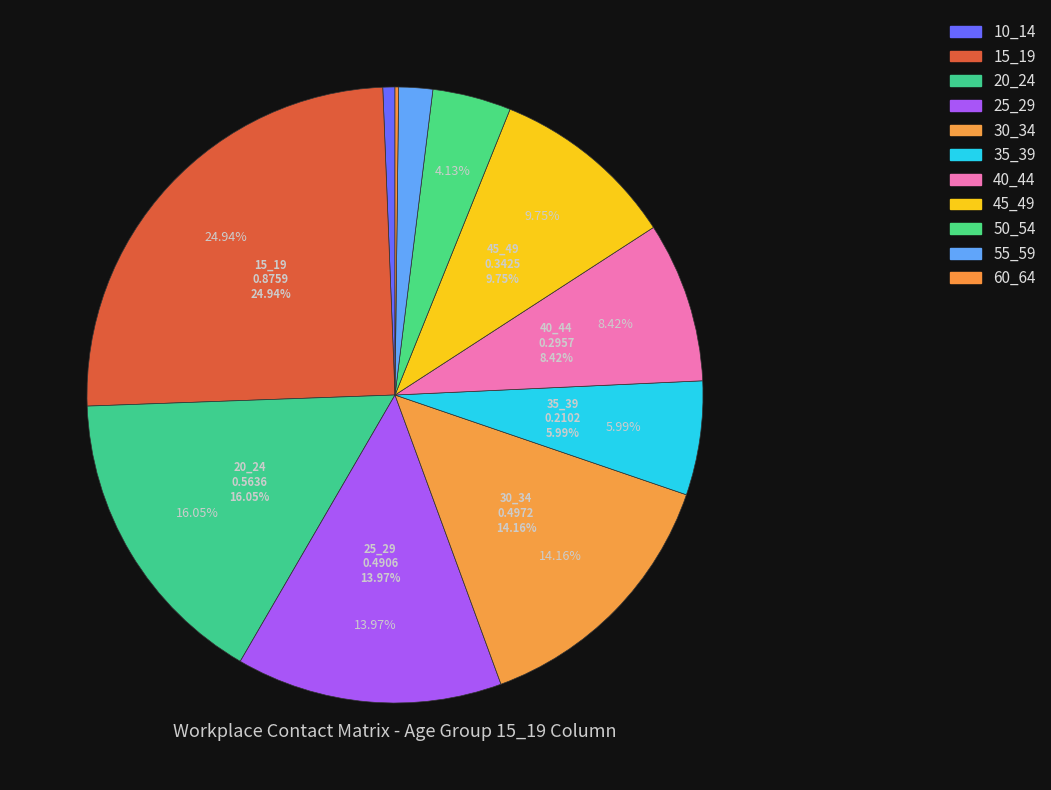

To the nearest percent, what is the combined percentage of 5_9 and 55_59?

2%